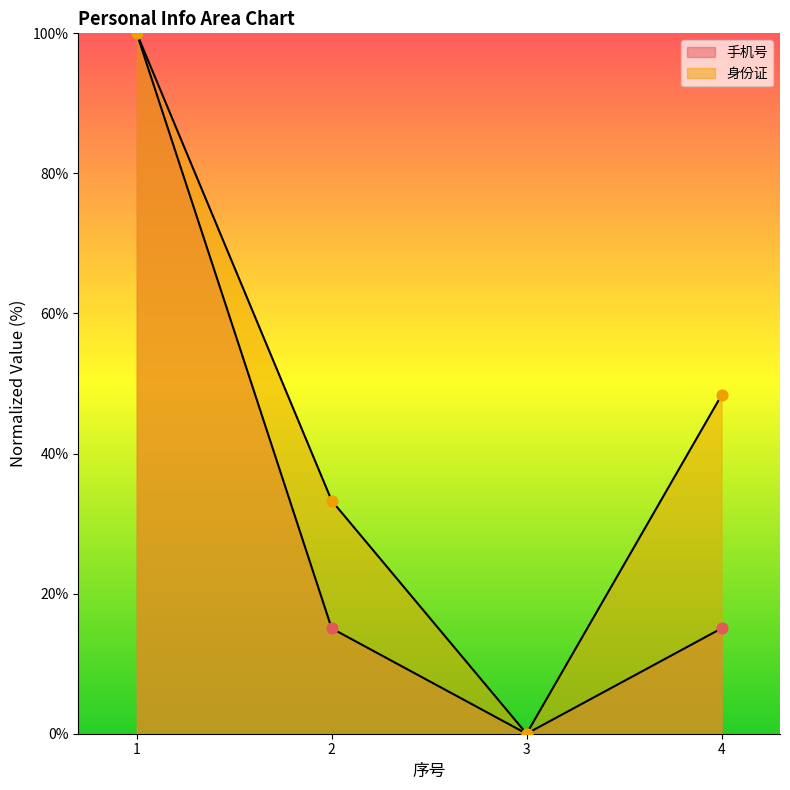

Is the value of 身份证 at 1 greater than the value of 手机号 at 1?

No